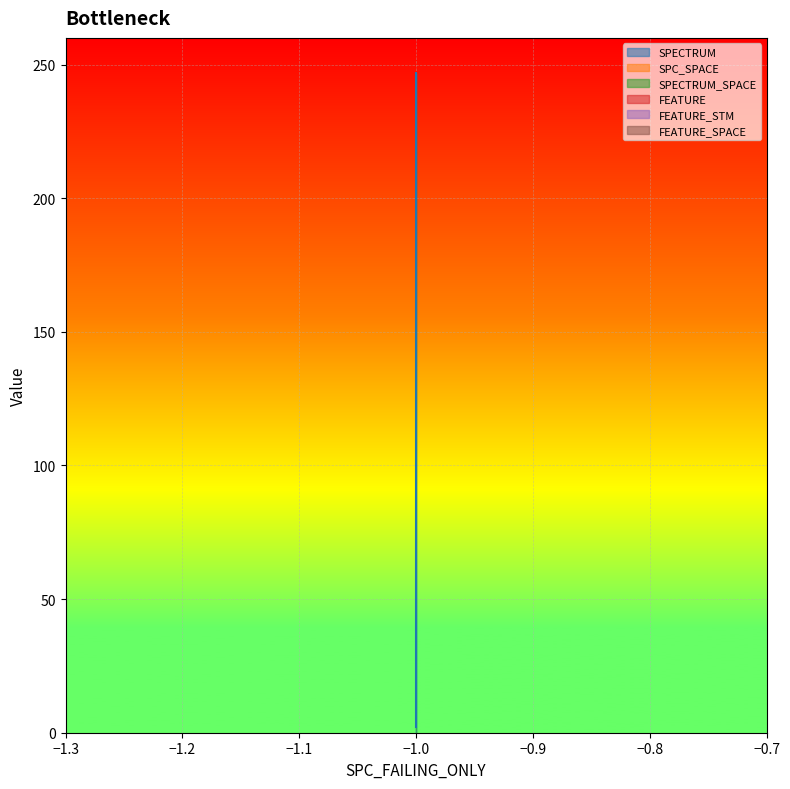

At which category is the sum across all series the highest?

-1